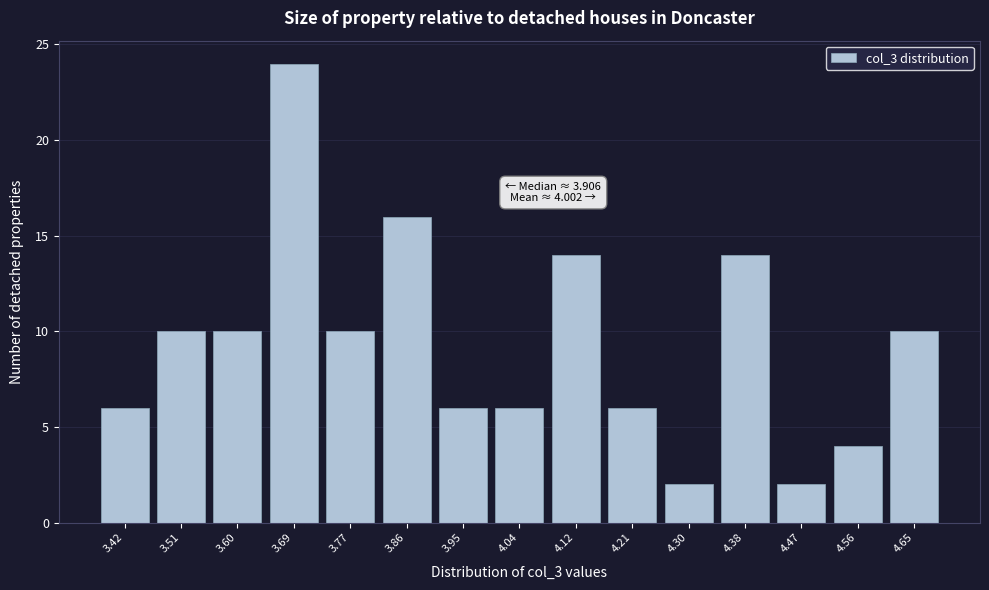

Reading left to right, extract all data points from this chart.

3.42=6	3.51=10	3.60=10	3.69=24	3.77=10	3.86=16	3.95=6	4.04=6	4.12=14	4.21=6	4.30=2	4.38=14	4.47=2	4.56=4	4.65=10